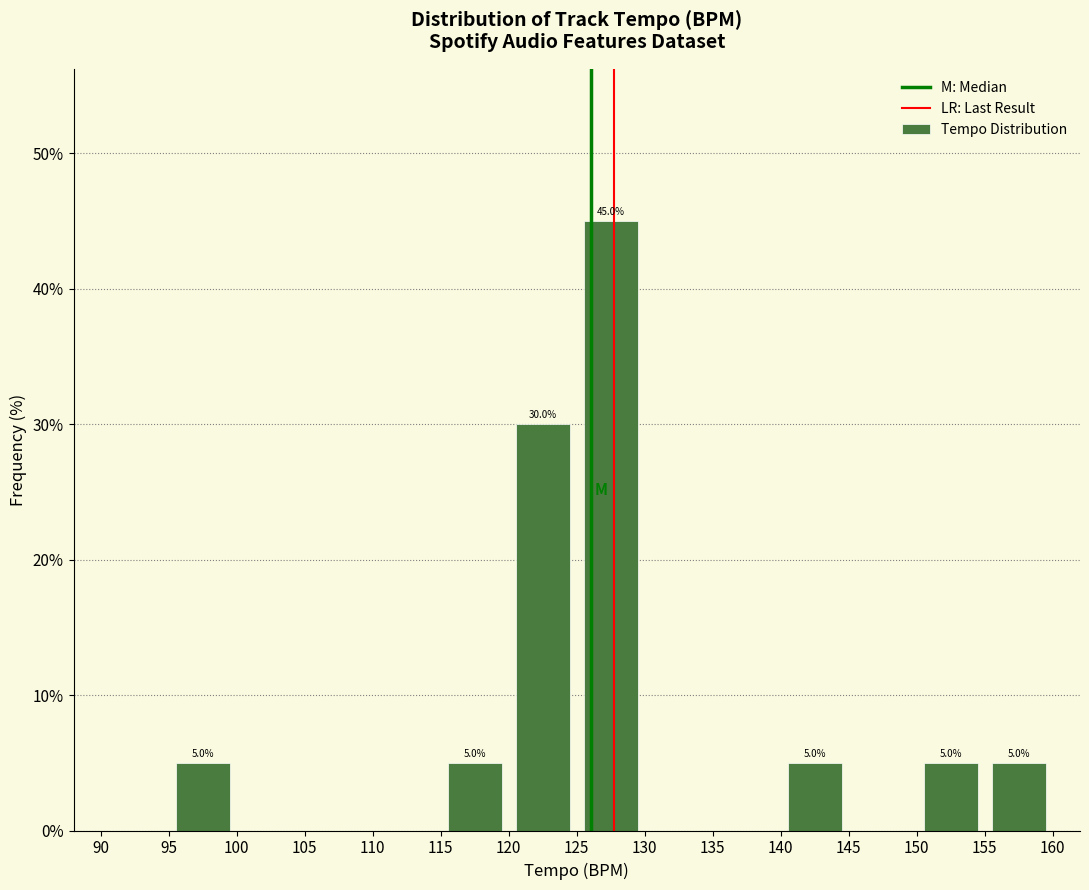

Which range on the x-axis has the tallest bar?

125 to 130